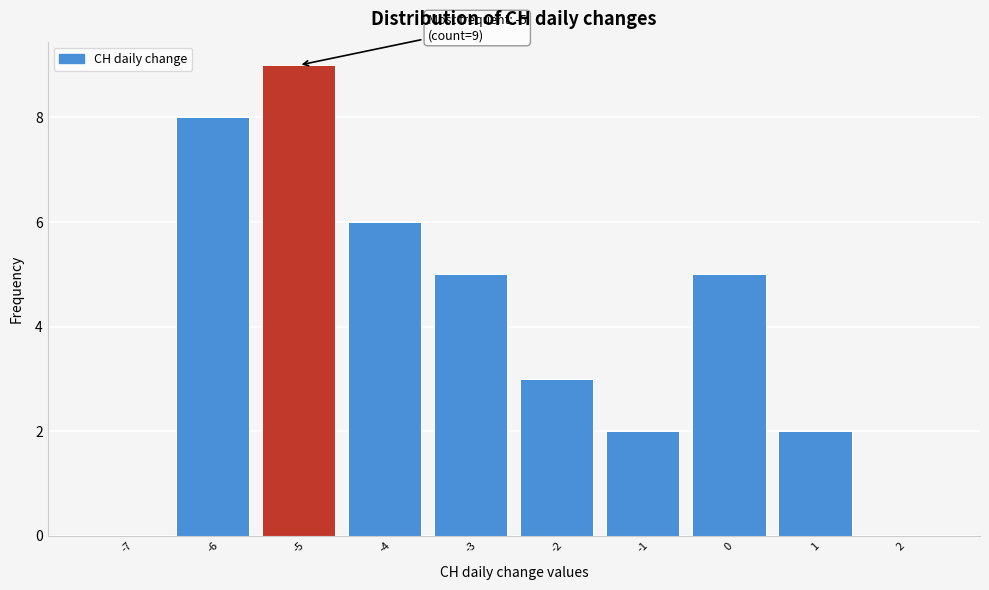

Over which range of the x-axis is the bar tallest?

-5.5 to -4.5